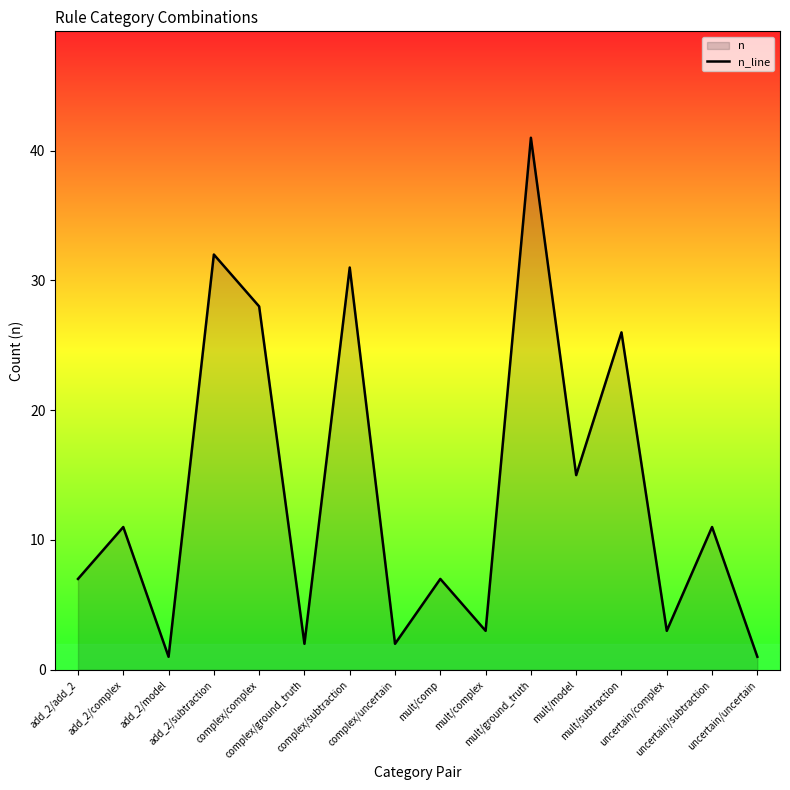

What is the greatest value displayed?

41